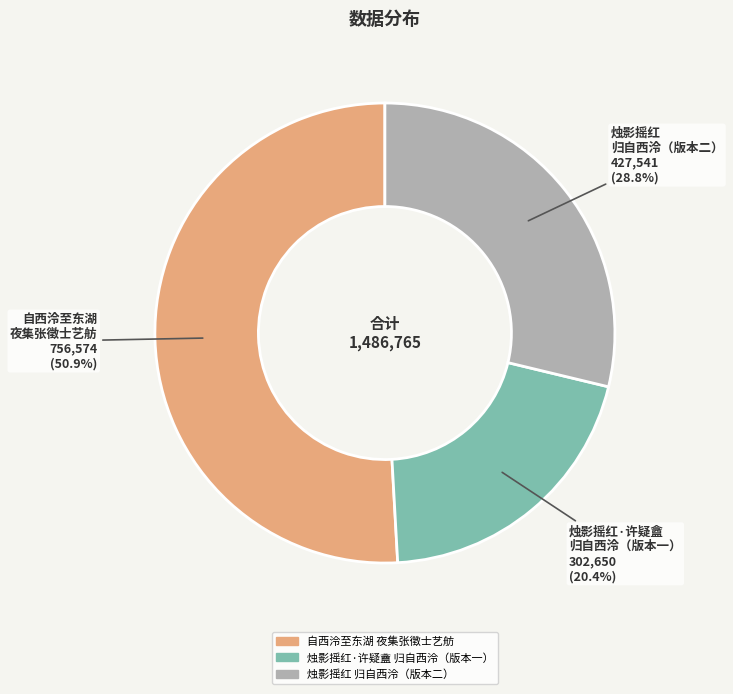

Does any single category account for the majority?

Yes